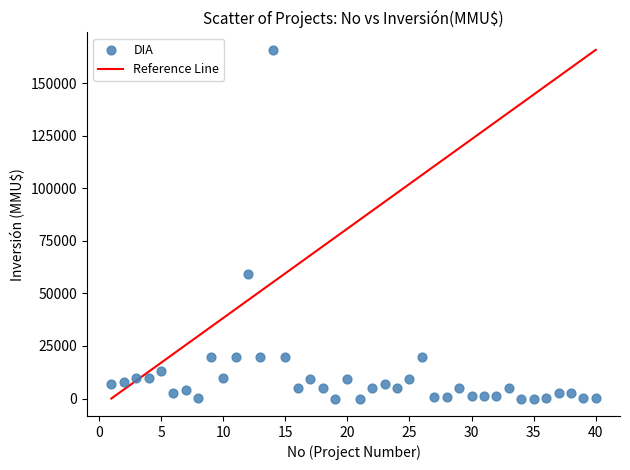

What is the range of X values (max minus min)?

39